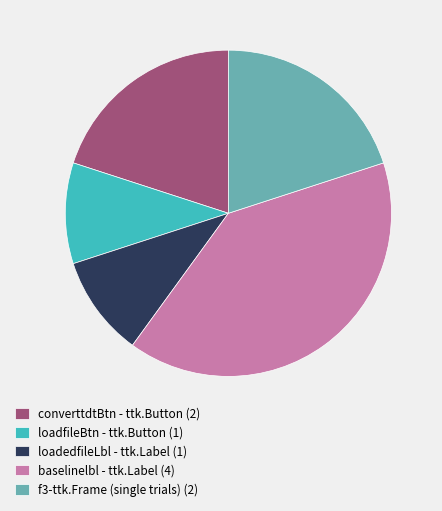

Is there a majority slice in this chart?

No